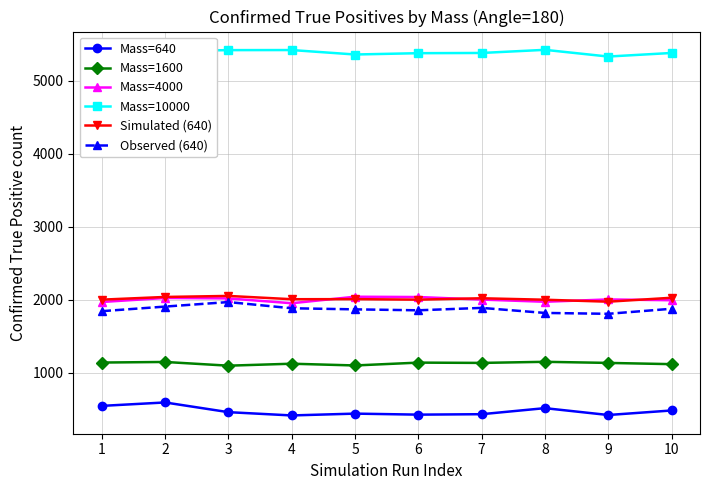

What is the minimum value shown in the chart?

414